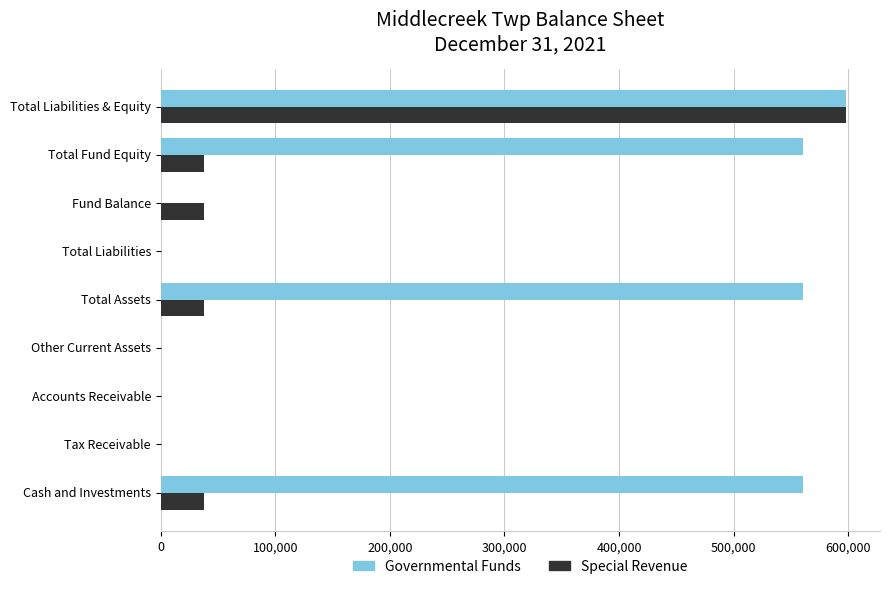

At which category is the sum across all series the highest?

Total Liabilities & Equity